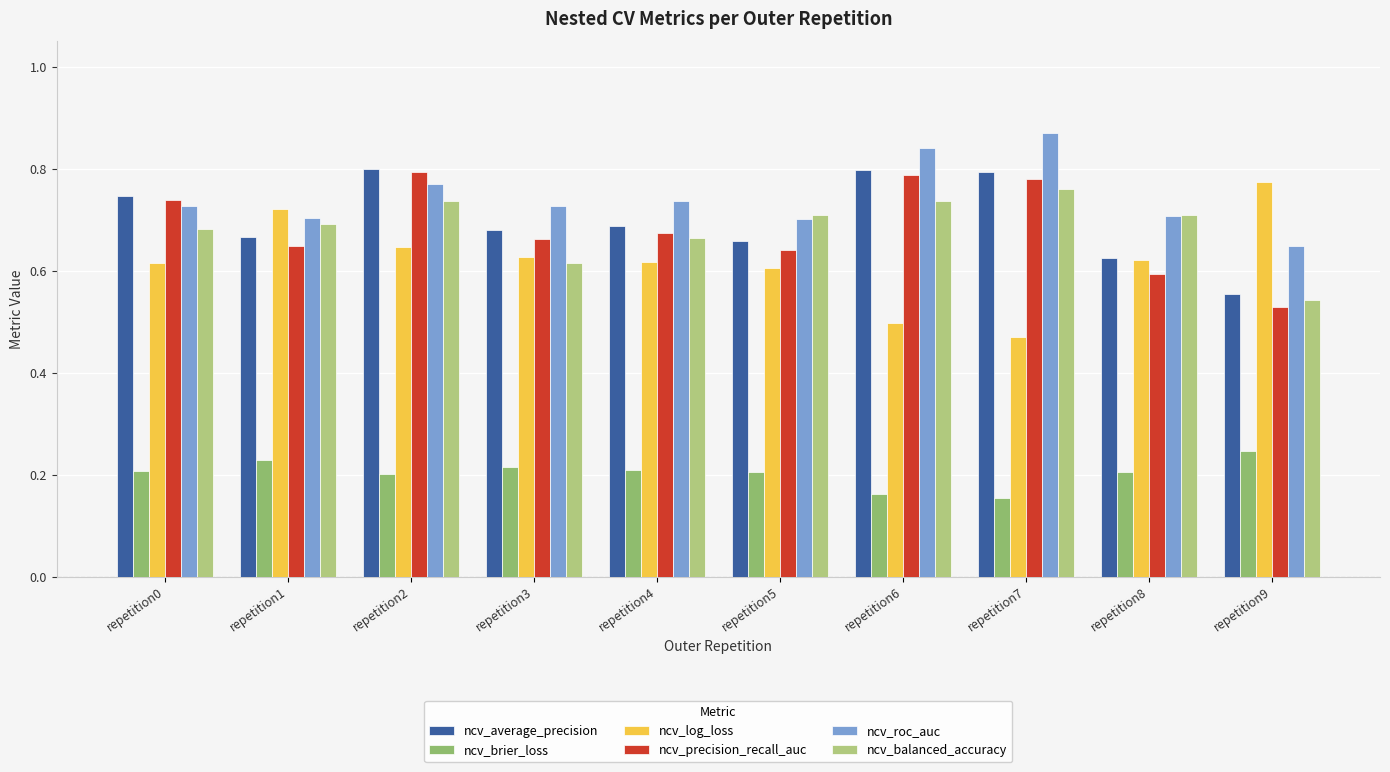

At how many categories does at least one series exceed 0?

10